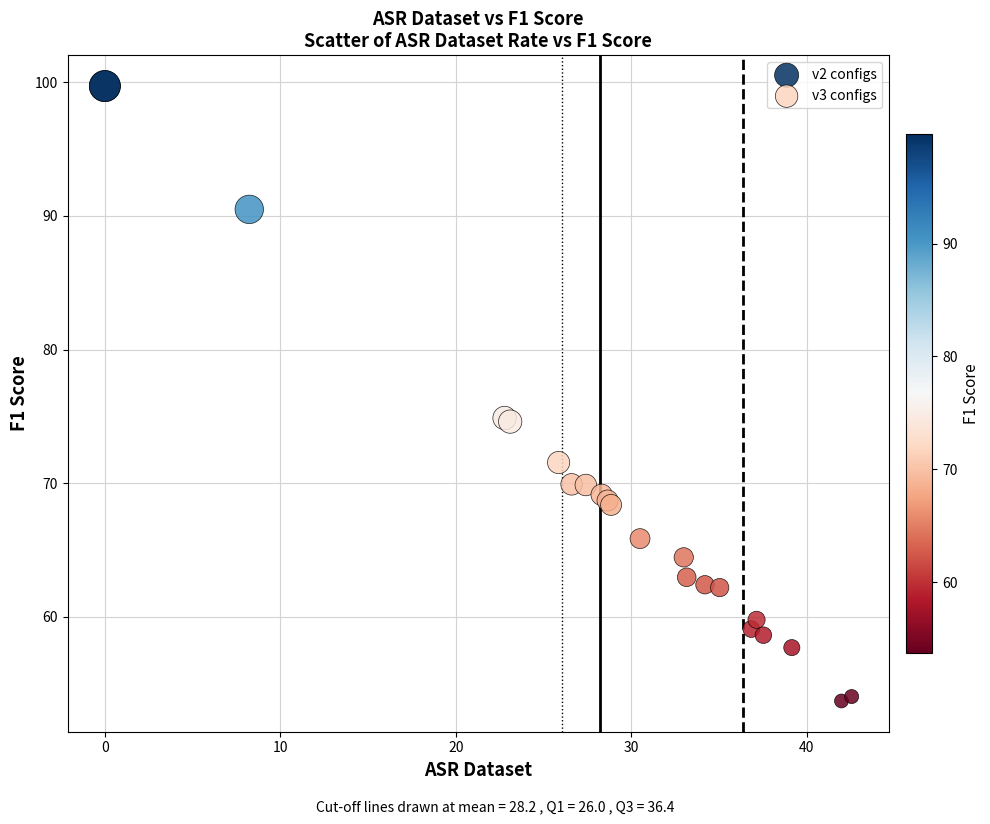

Which series reaches the maximum Y coordinate?

v2 configs